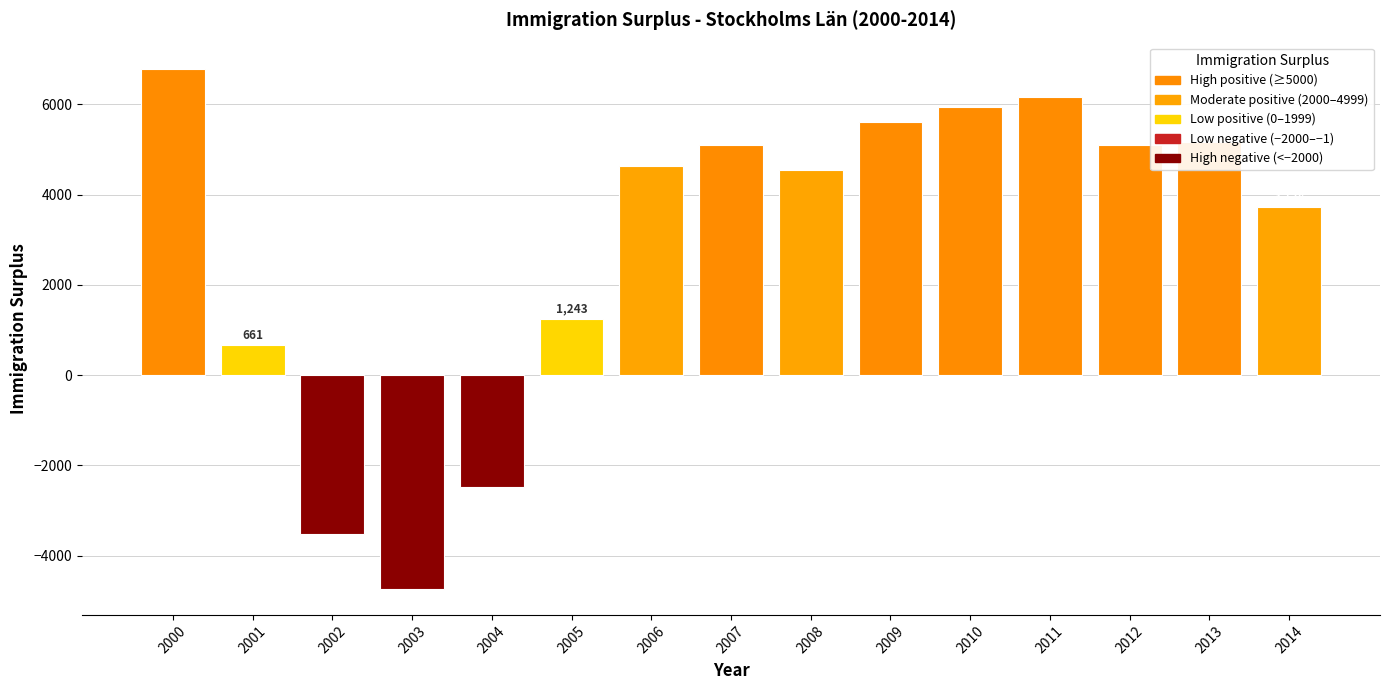

What is the greatest value displayed?

6789